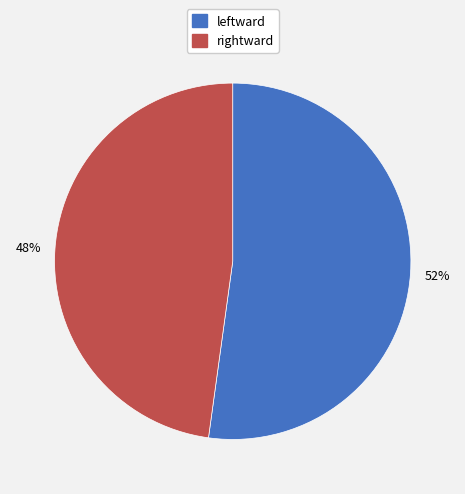

To the nearest percent, what percentage of the pie is rightward?

48%